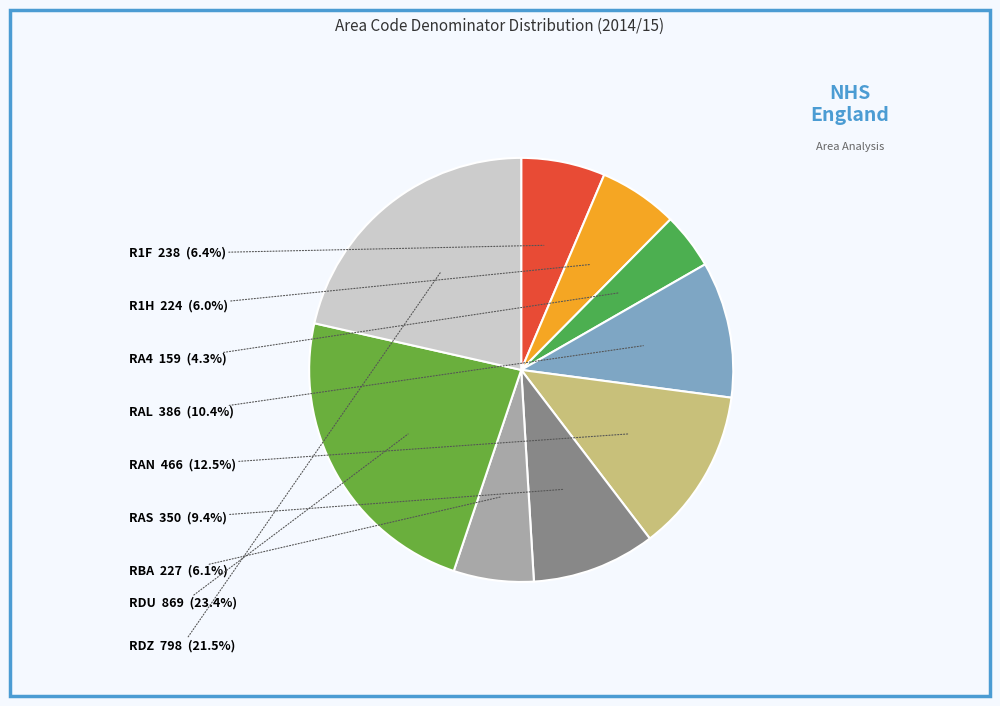

How many slices are in this pie chart?

9